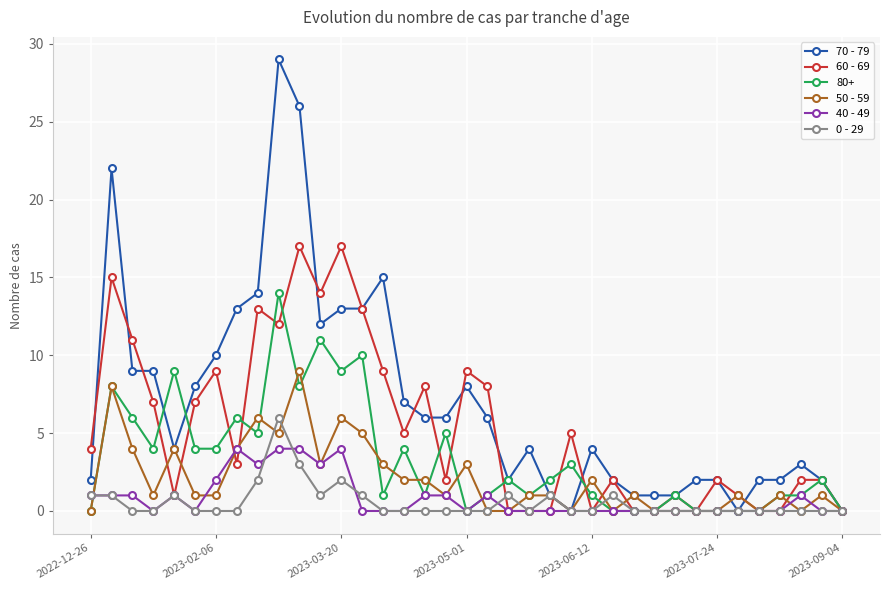

True or false: 60 - 69 has more than 2 points higher than both neighbors.

True